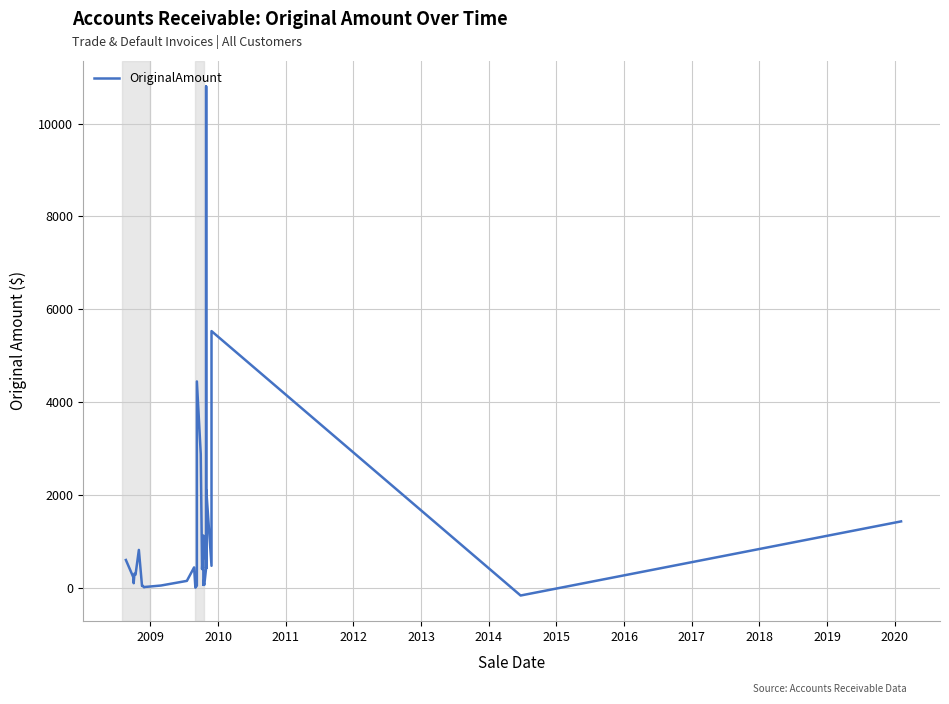

Is this an area chart (filled region under the line)?

No